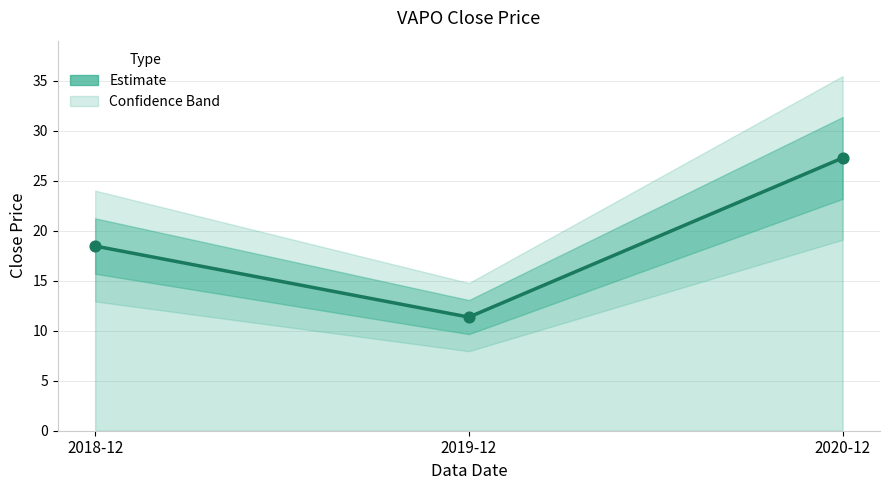

What is the change in value from 2018-12 to 2020-12?

+8.8